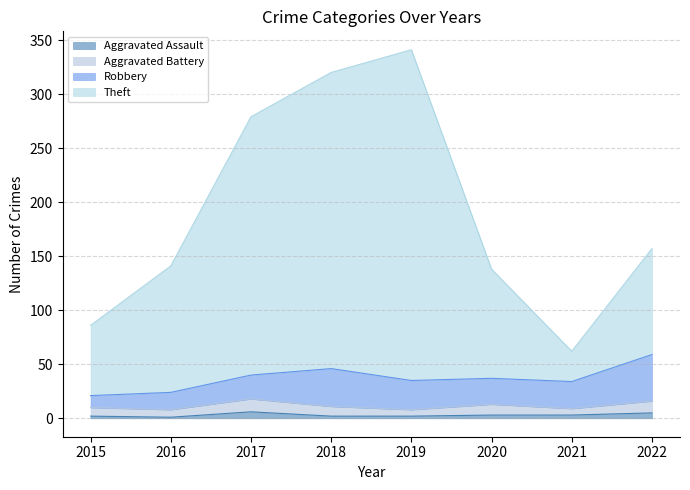

Is it true that Aggravated Assault equals 1 at 2020?

False